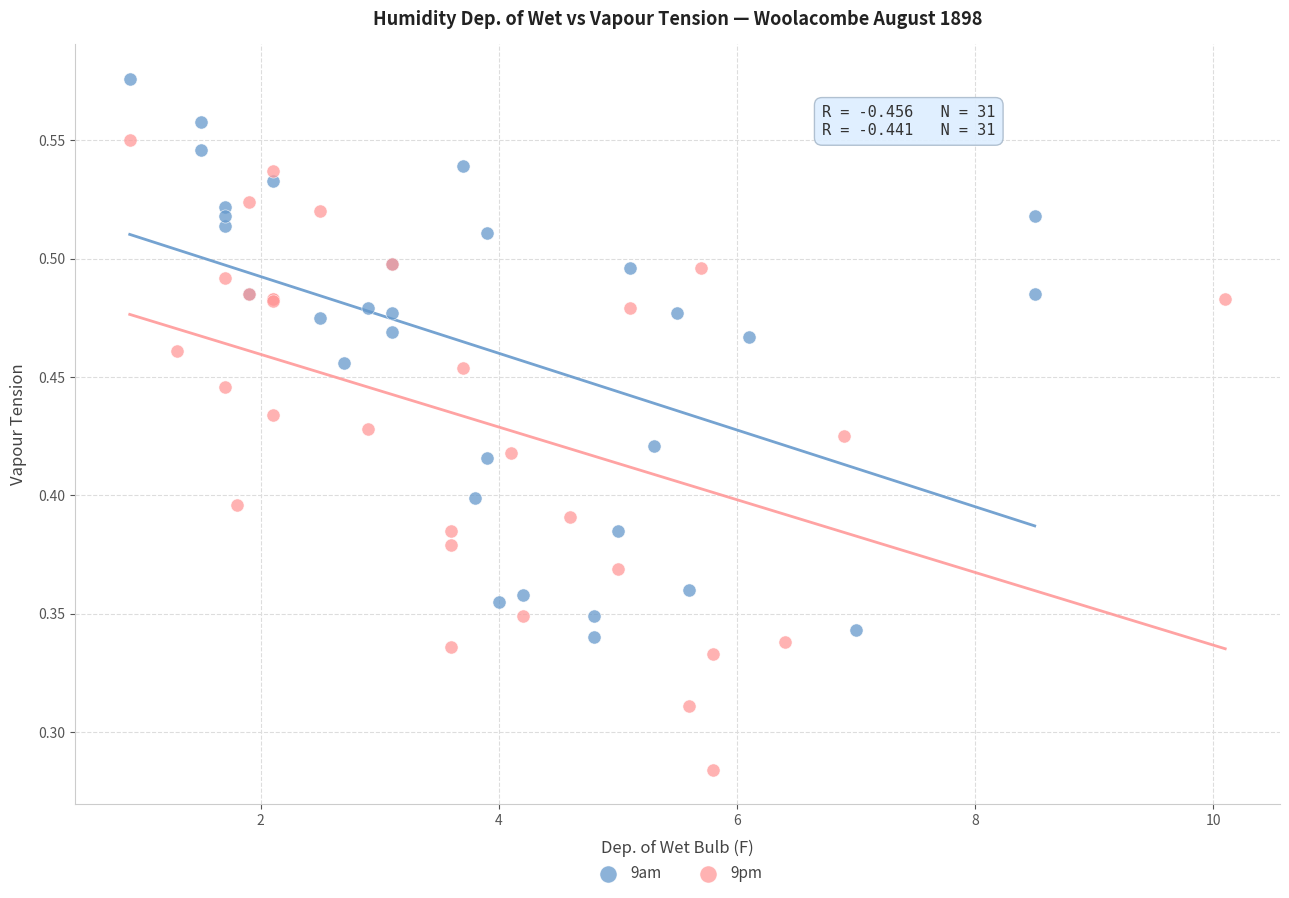

Which series has the largest Y range (max minus min)?

9pm